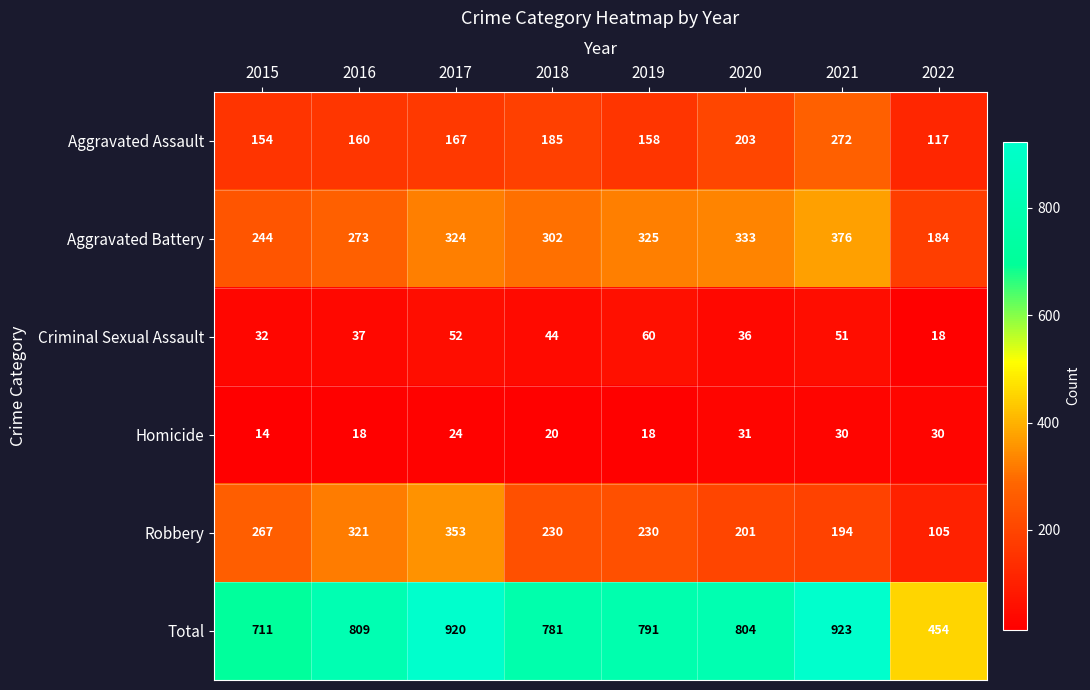

True or false: Aggravated Battery has a value of 324 at 2017.

True